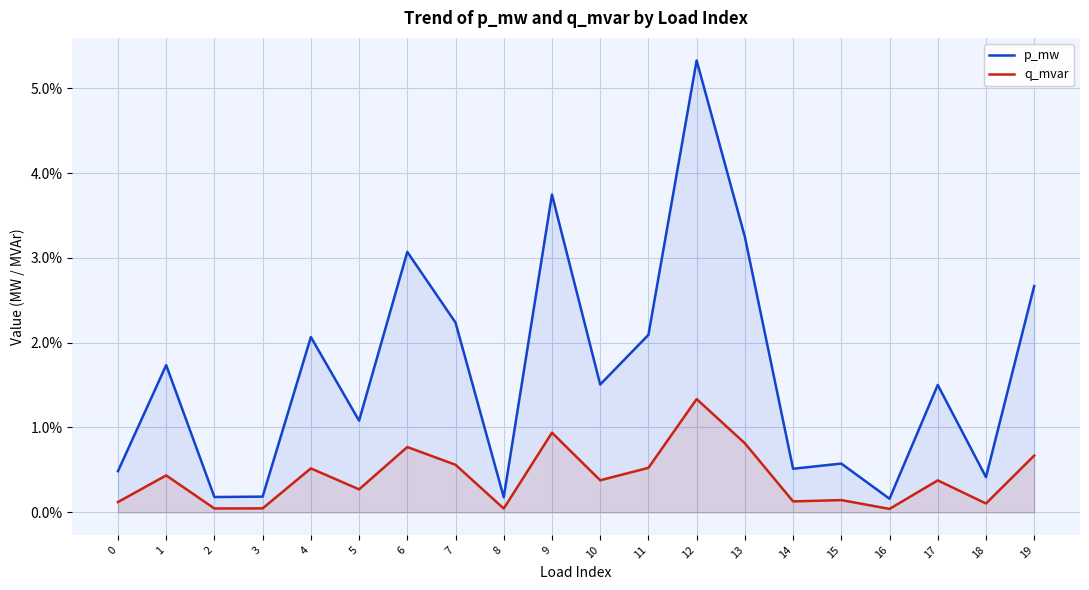

Reading right to left, extract all data points from this chart.

p_mw: 19=0.0	18=0.0	17=0.0	16=0.0	15=0.0	14=0.0	13=0.0	12=0.1	11=0.0	10=0.0	9=0.0	8=0.0	7=0.0	6=0.0	5=0.0	4=0.0	3=0.0	2=0.0	1=0.0	0=0.0
q_mvar: 19=0.0	18=0.0	17=0.0	16=0.0	15=0.0	14=0.0	13=0.0	12=0.0	11=0.0	10=0.0	9=0.0	8=0.0	7=0.0	6=0.0	5=0.0	4=0.0	3=0.0	2=0.0	1=0.0	0=0.0